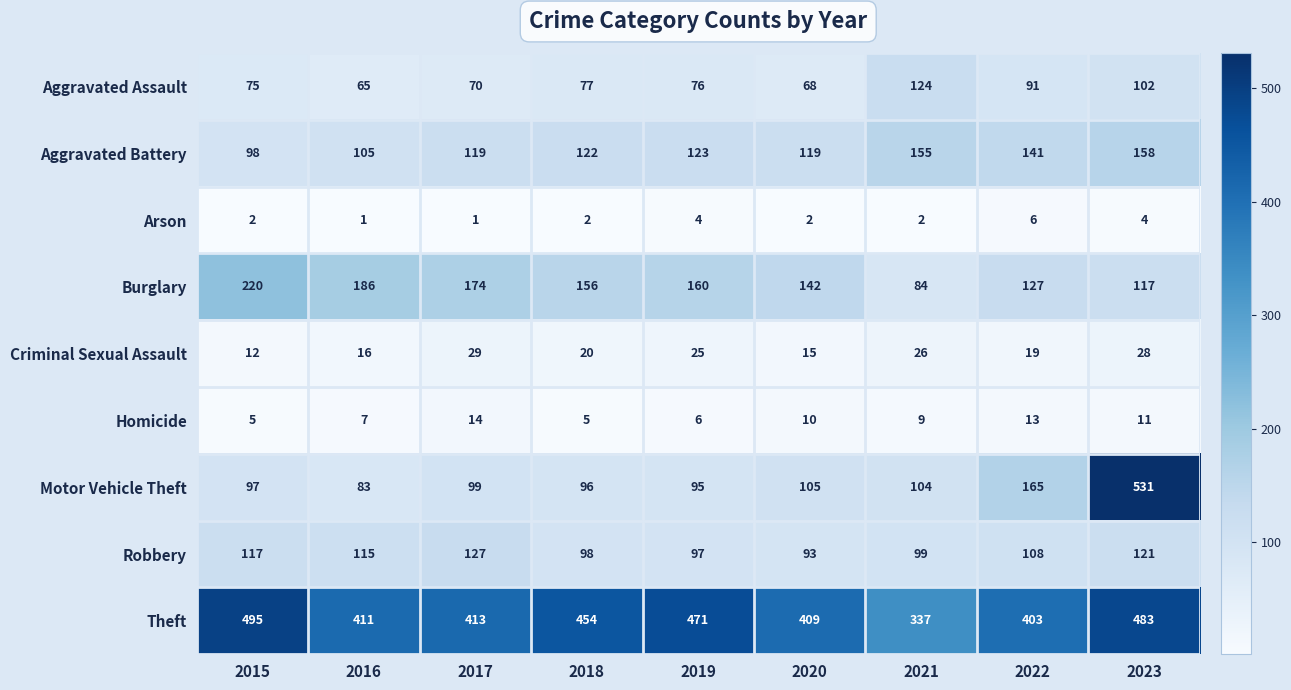

How many series are shown in this chart?

9